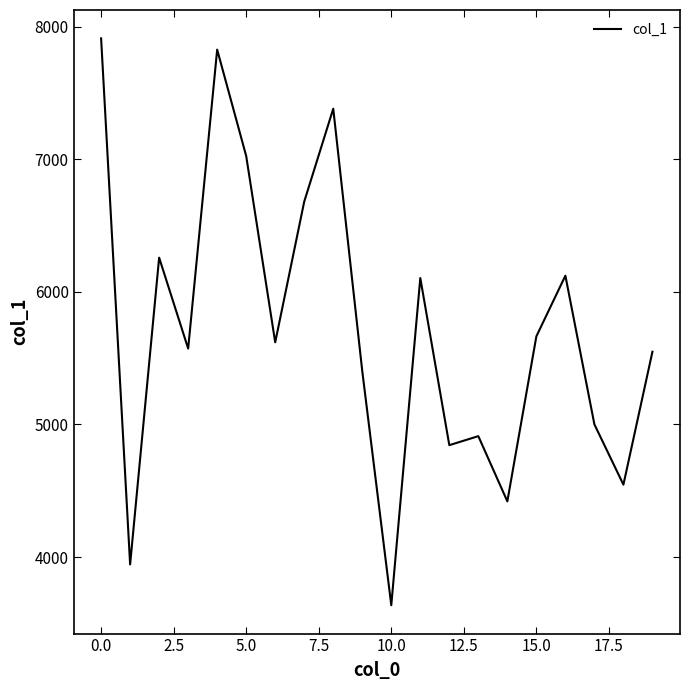

What is the sum of all values?

114434